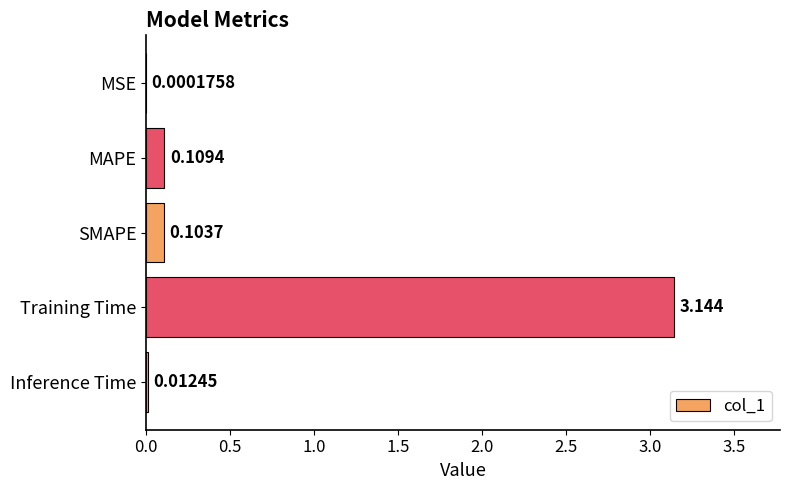

Between Training Time and Inference Time, which is larger?

Training Time